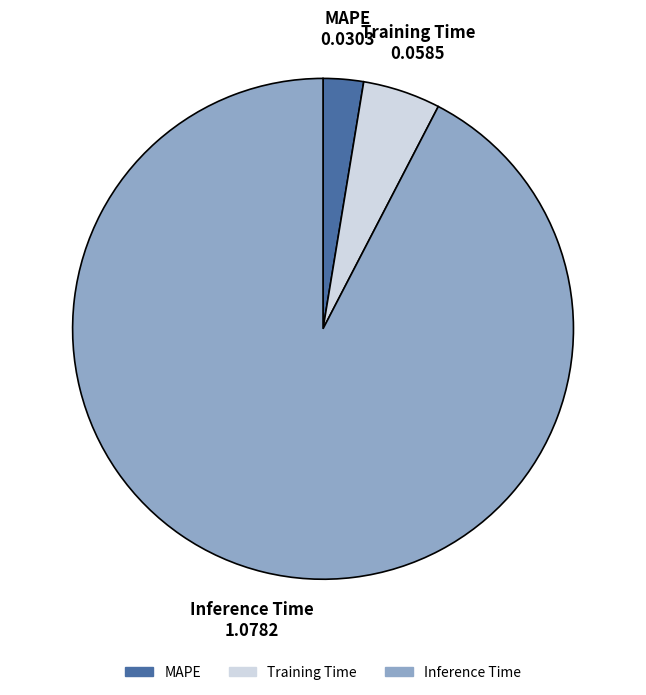

Rank the categories by value from highest to lowest.

Inference Time, Training Time, MAPE